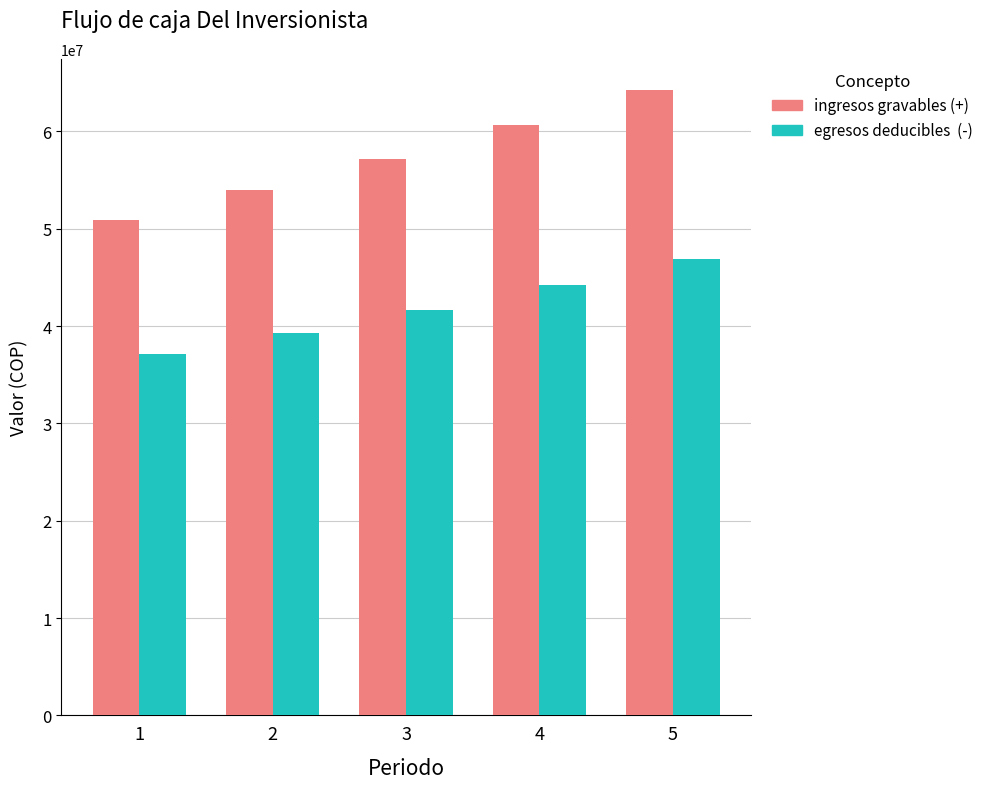

What is the spread (max minus min) of values at 4?

16412200.5